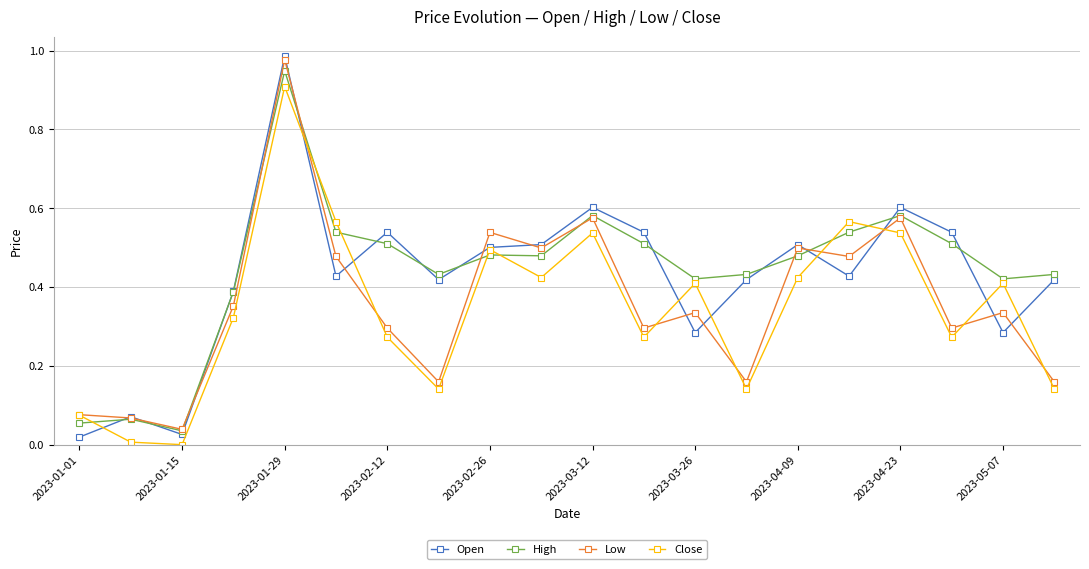

True or false: Close has more than 2 interior local peaks.

True